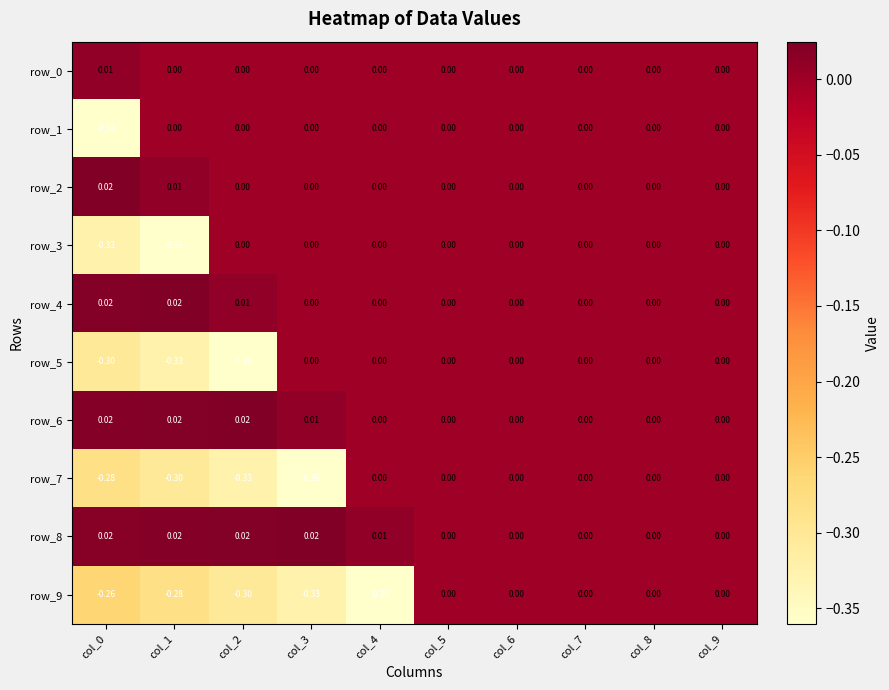

Is the value of row_0 at col_1 greater than the value of row_1 at col_0?

Yes